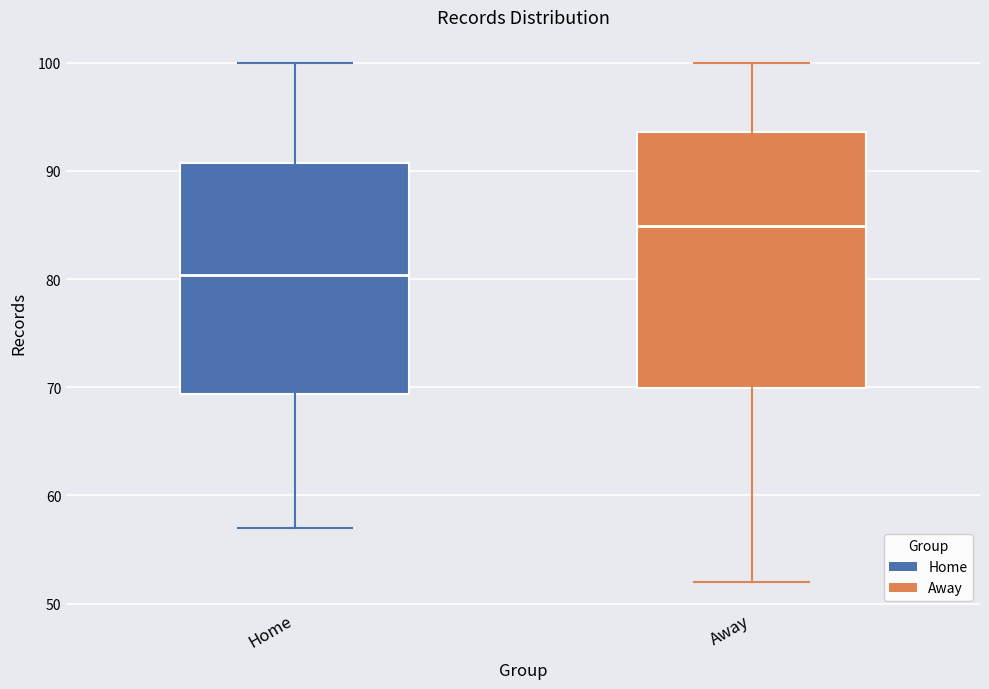

Comparing the boxes themselves (not the whiskers), which one is the tallest?

Away